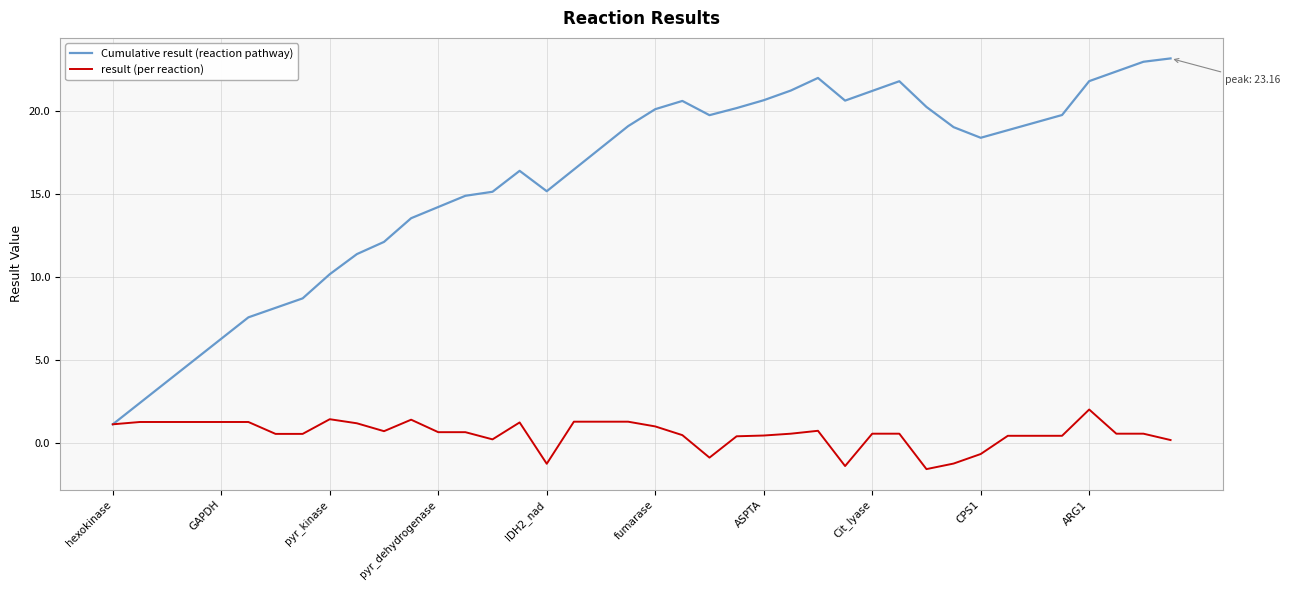

Which series has the widest spread of values?

Cumulative result (reaction pathway)